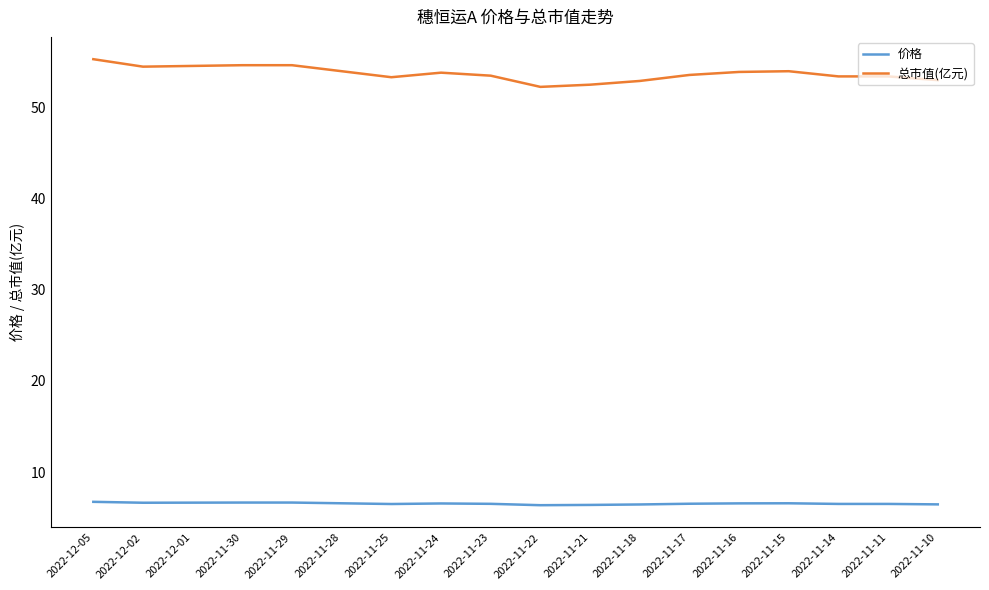

True or false: 价格 and 总市值(亿元) intersect in this chart.

False